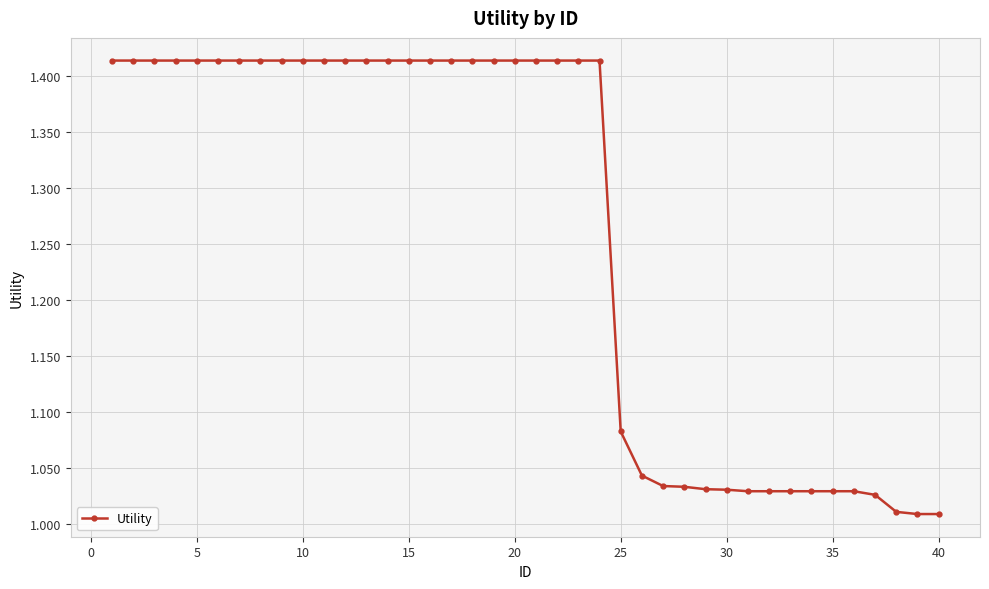

What is the sum of all values?

50.4